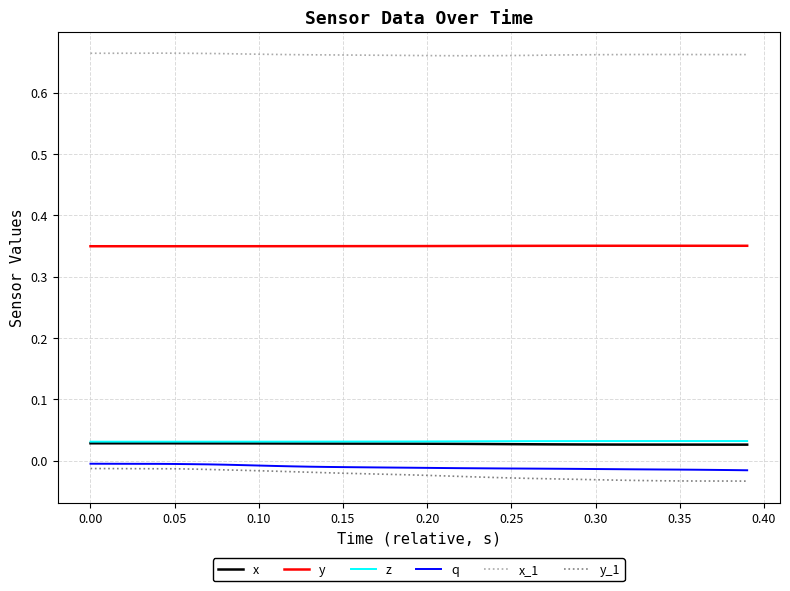

At how many categories does at least one series exceed 0?

40